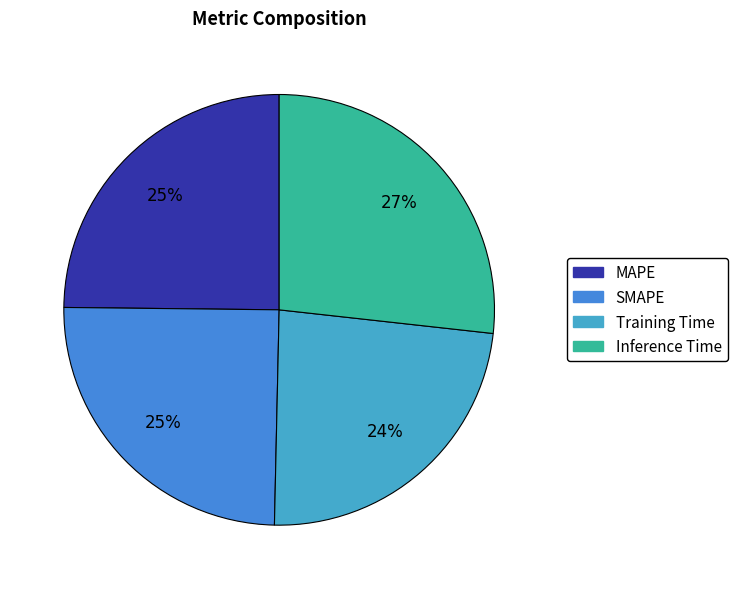

What percentage is the MAPE slice, to the nearest percent?

25%